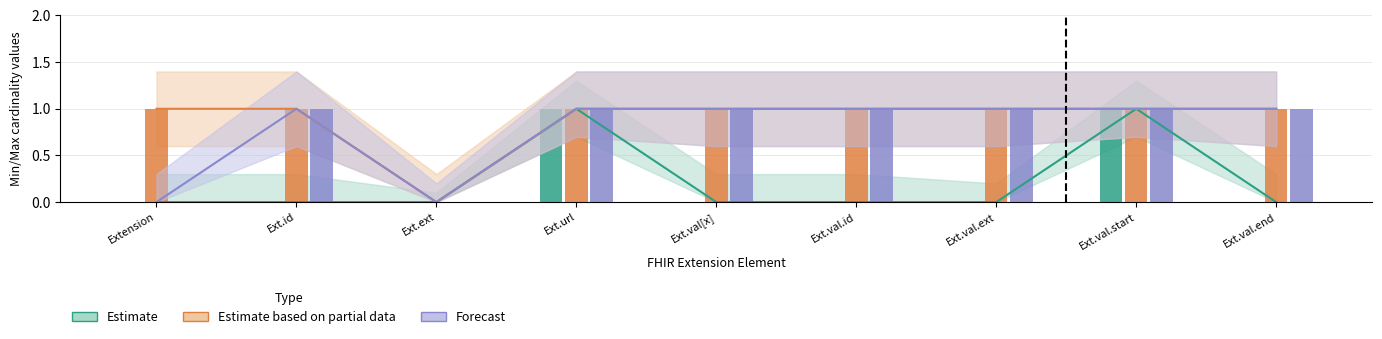

How many bars are there in each group?

3